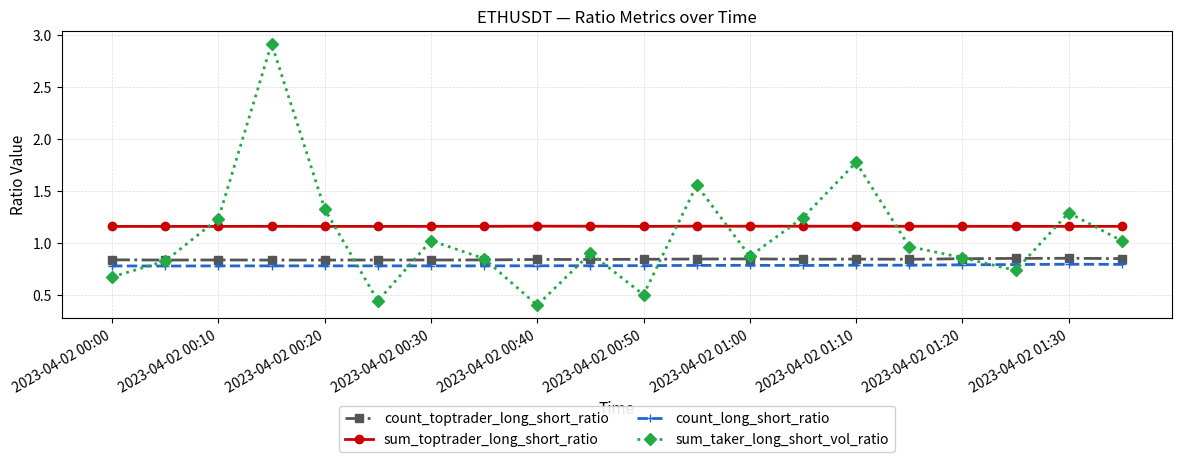

List the series in order of their overall mean, highest first.

sum_toptrader_long_short_ratio, sum_taker_long_short_vol_ratio, count_toptrader_long_short_ratio, count_long_short_ratio